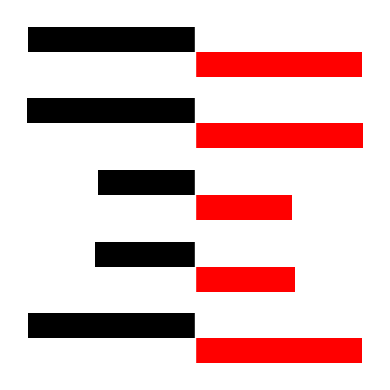

True or false: col_0 has a value of 983068 at 2.

False